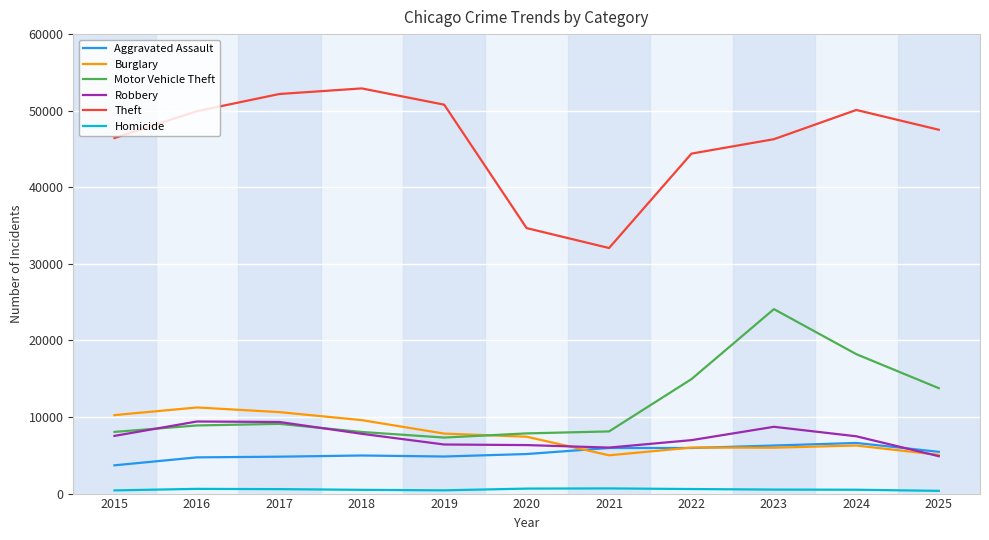

What is the sum of all Aggravated Assault values?

58461